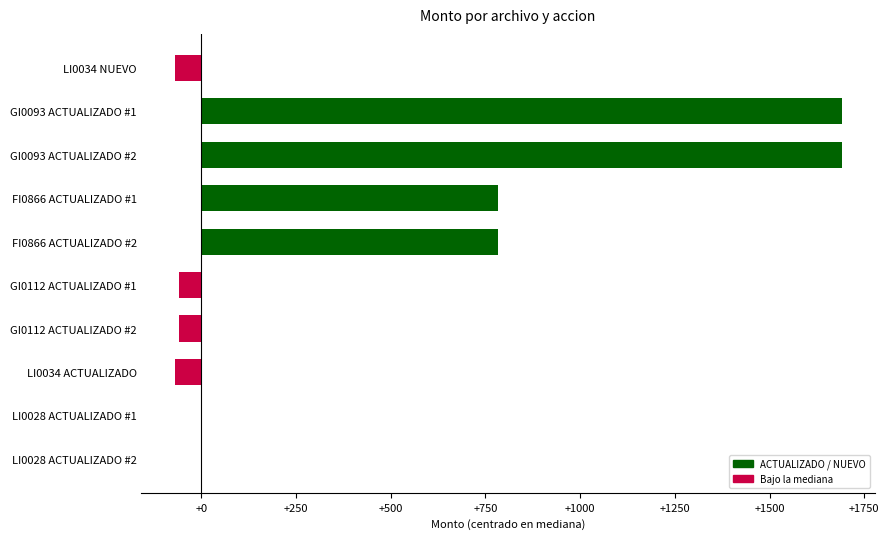

Reading left to right, extract all data points from this chart.

LI0034 NUEVO=-69	GI0093 ACTUALIZADO #1=1690	GI0093 ACTUALIZADO #2=1690	FI0866 ACTUALIZADO #1=784	FI0866 ACTUALIZADO #2=784	GI0112 ACTUALIZADO #1=-60	GI0112 ACTUALIZADO #2=-60	LI0034 ACTUALIZADO=-70	LI0028 ACTUALIZADO #1=0	LI0028 ACTUALIZADO #2=0